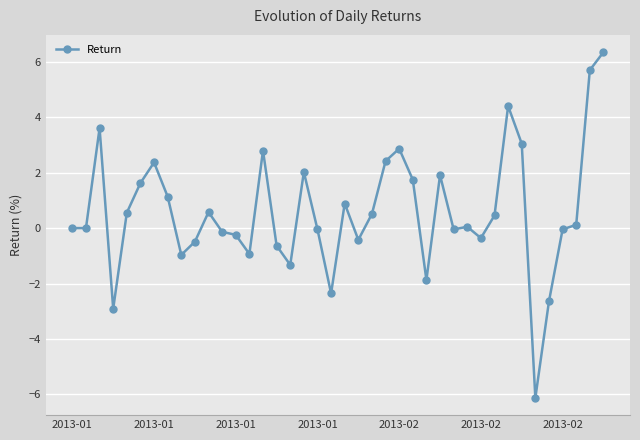

True or false: there are more than 2 points higher than both neighbors.

True